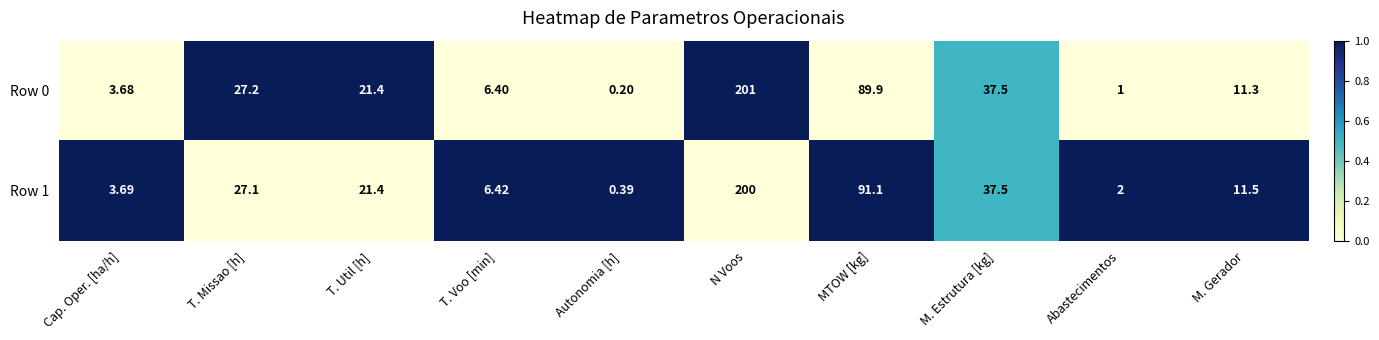

At how many categories does at least one series exceed 0?

10